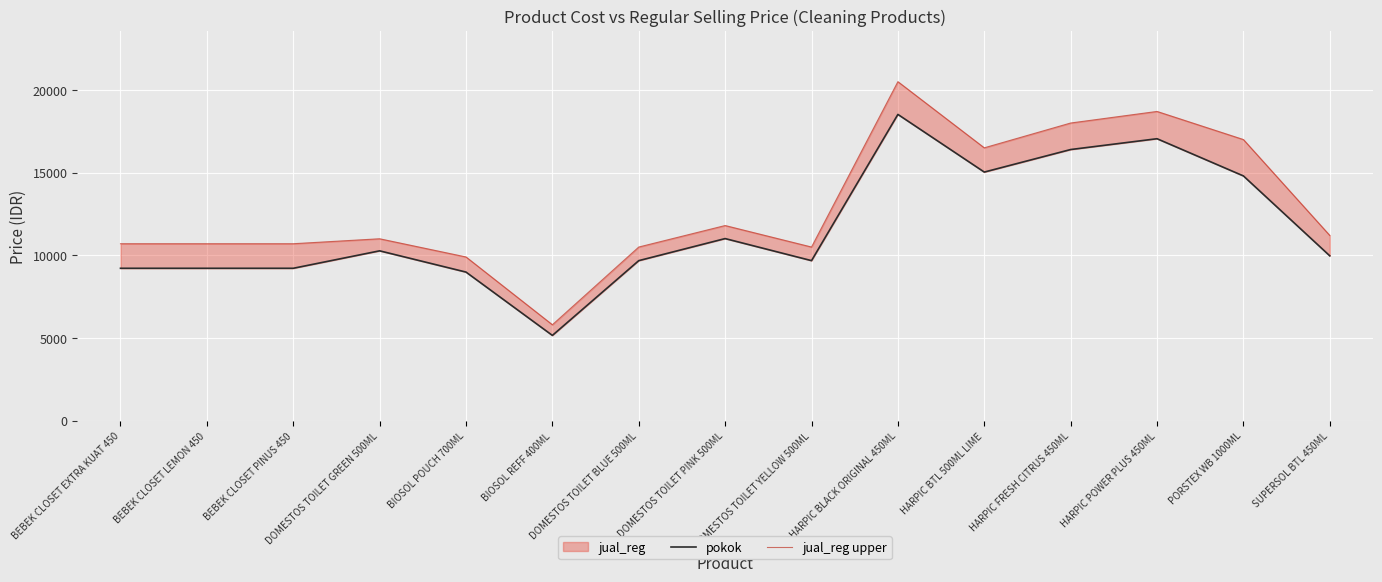

Is it true that jual_reg upper equals 15035 at BEBEK CLOSET LEMON 450?

False